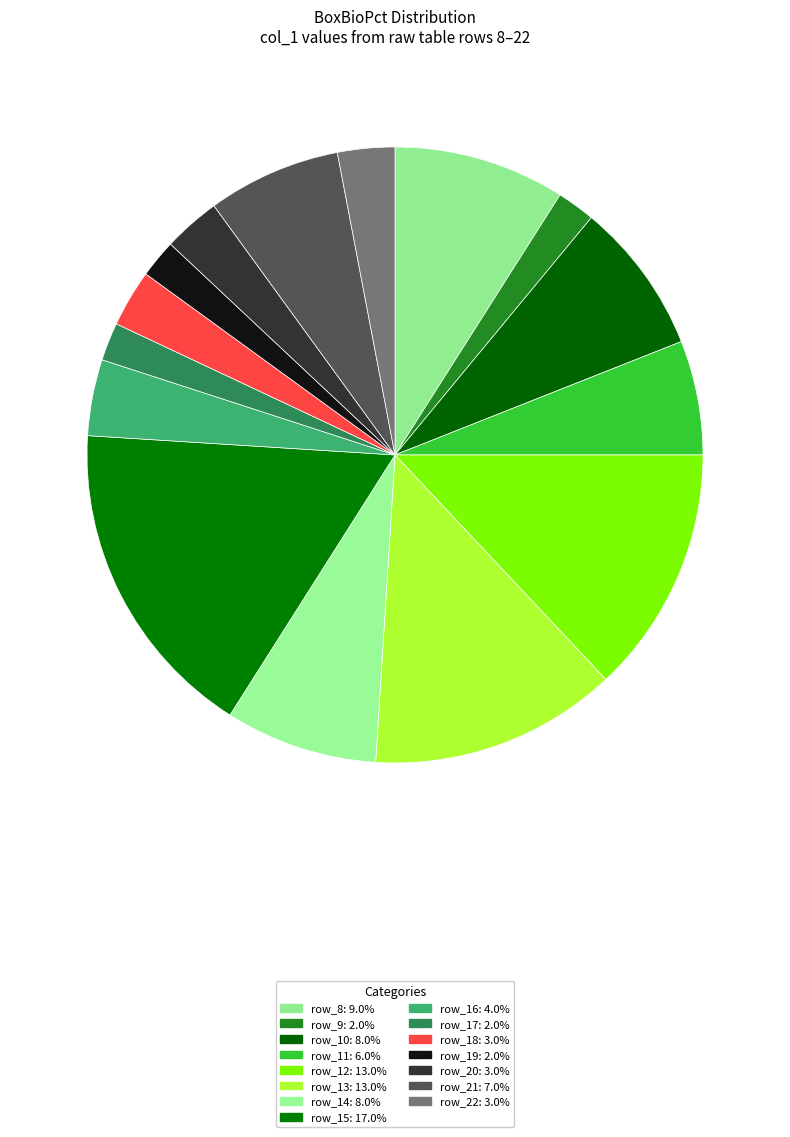

Does any single category account for the majority?

No